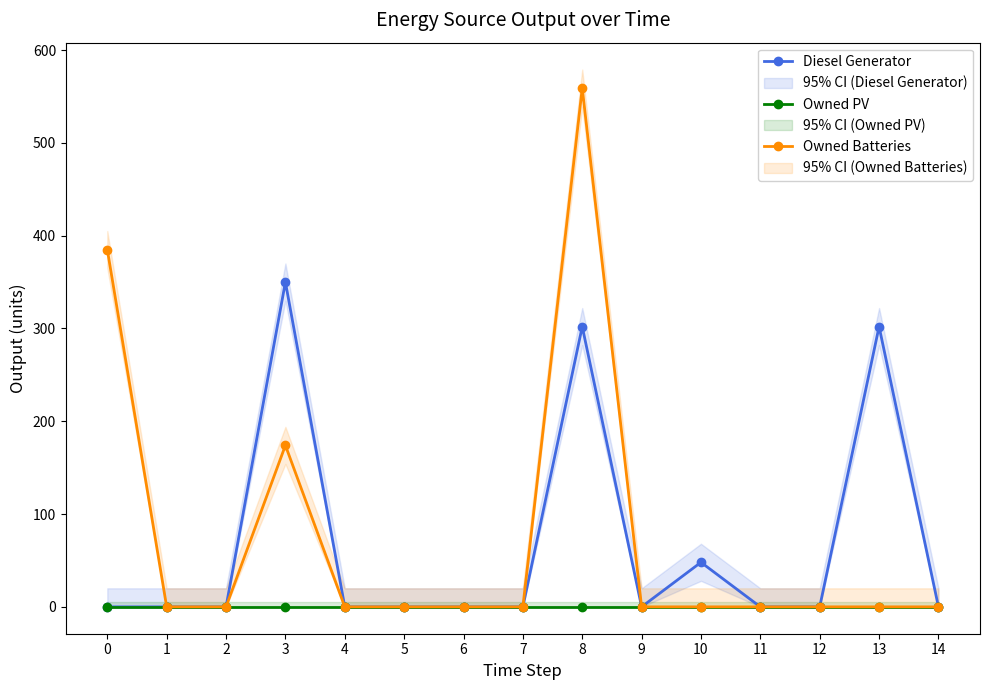

Does the chart have visible grid lines?

No